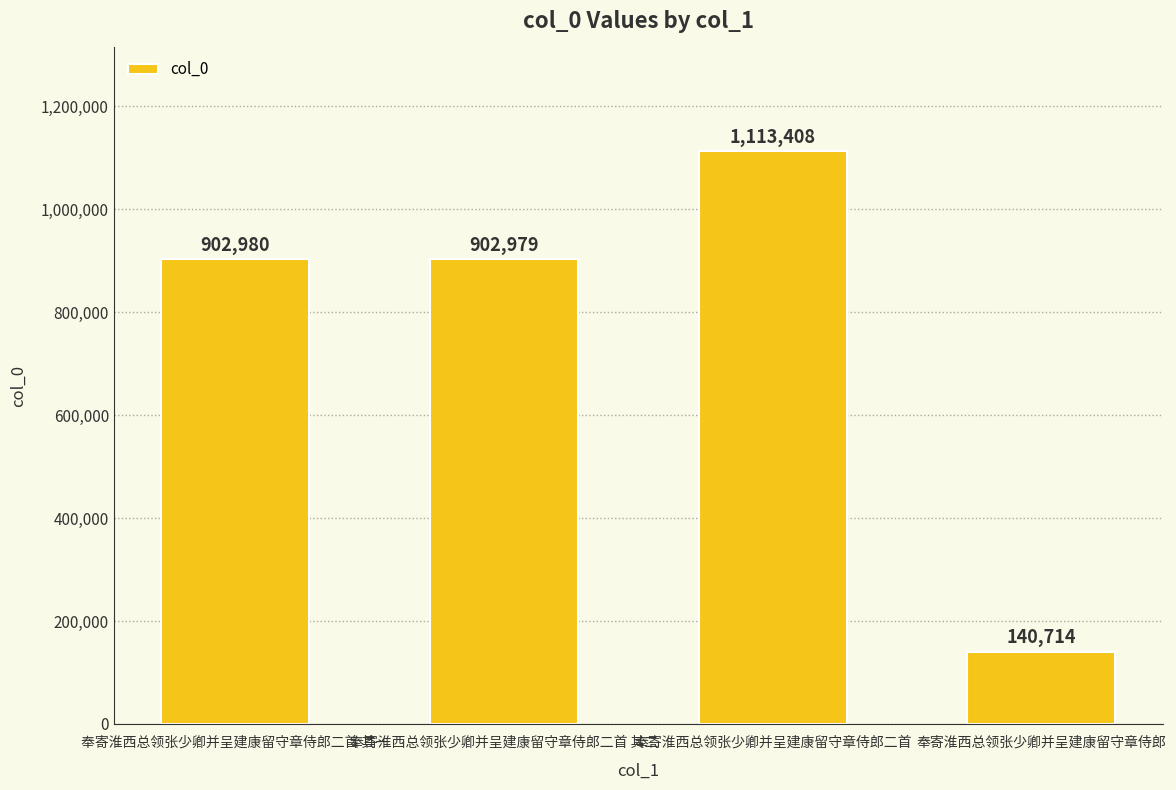

What is the difference between the values at 奉寄淮西总领张少卿并呈建康留守章侍郎 and 奉寄淮西总领张少卿并呈建康留守章侍郎二首 其二?

762265